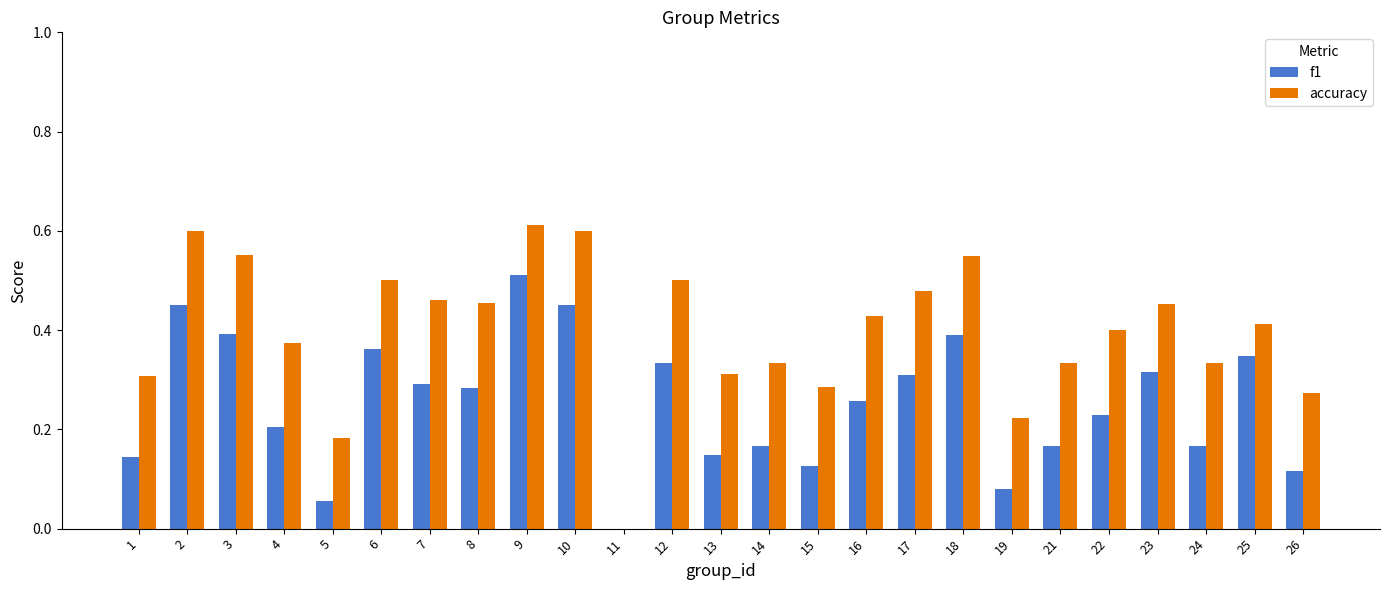

What is the total value across all series at 10?

1.1